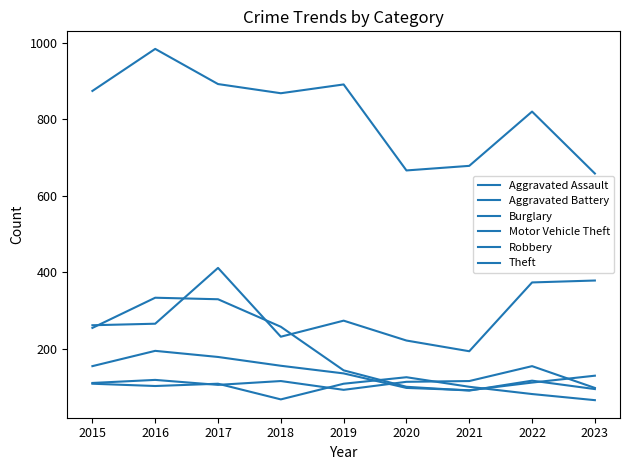

What is the maximum value for Burglary?

333